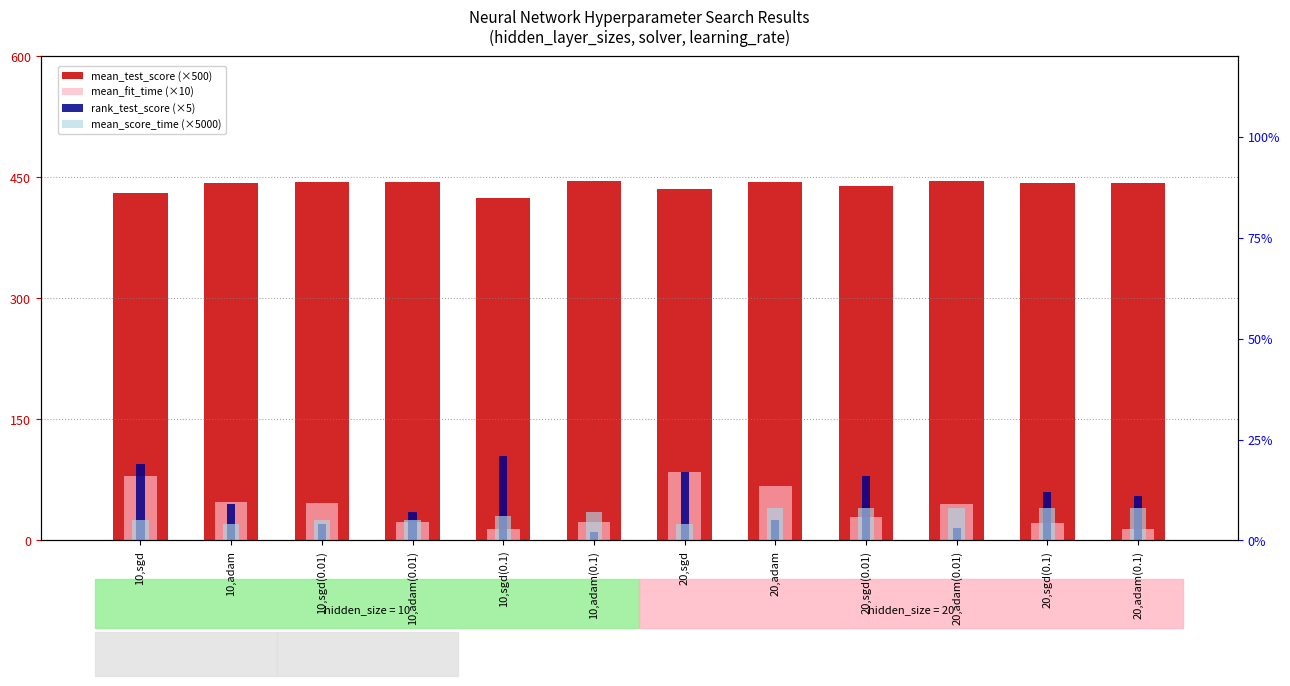

How many series are shown in this chart?

4